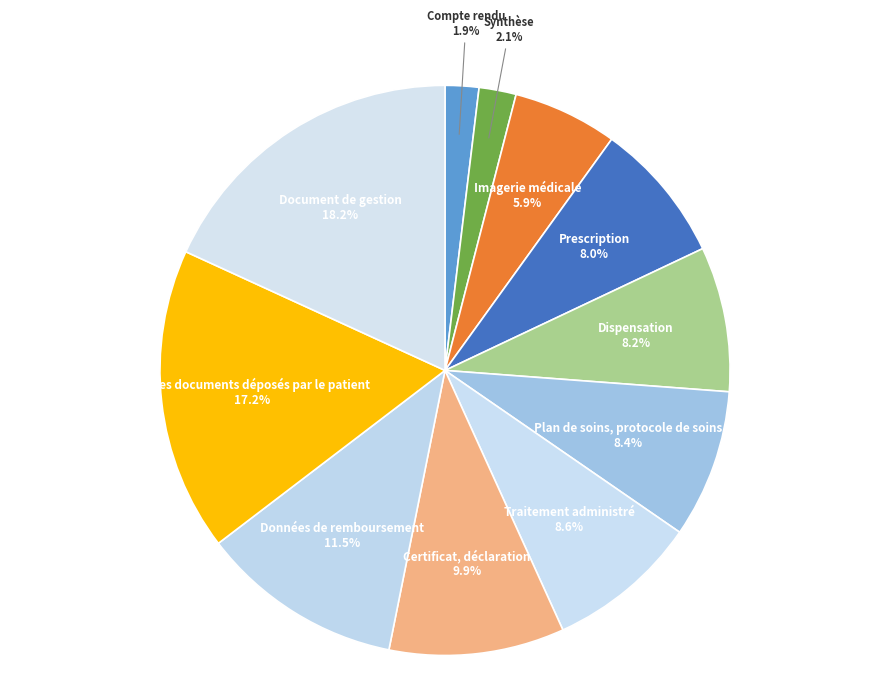

How many segments does this pie chart have?

11